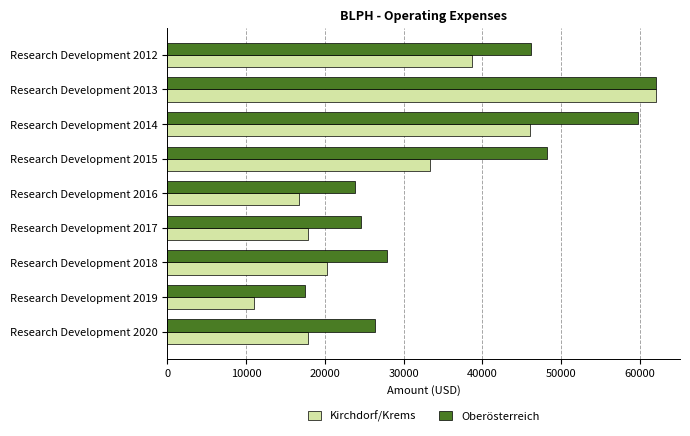

List the series in order of their overall mean, highest first.

Oberösterreich, Kirchdorf/Krems